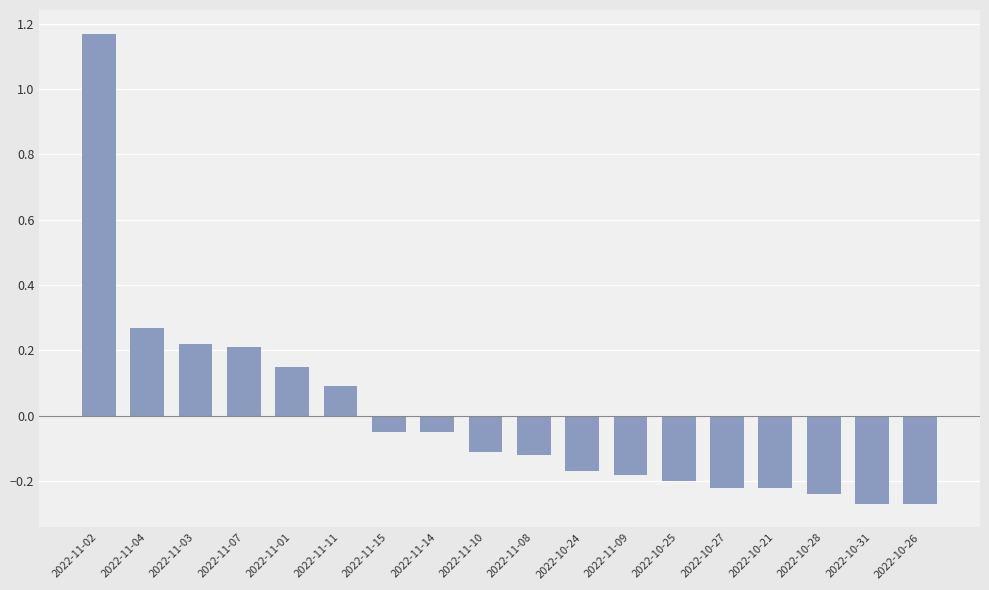

Which has a higher value, 2022-11-02 or 2022-11-09?

2022-11-02